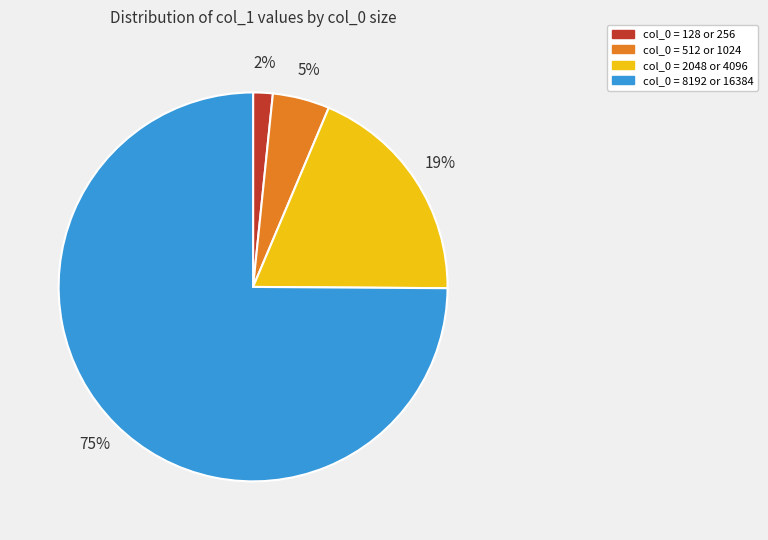

Is there a majority slice in this chart?

Yes